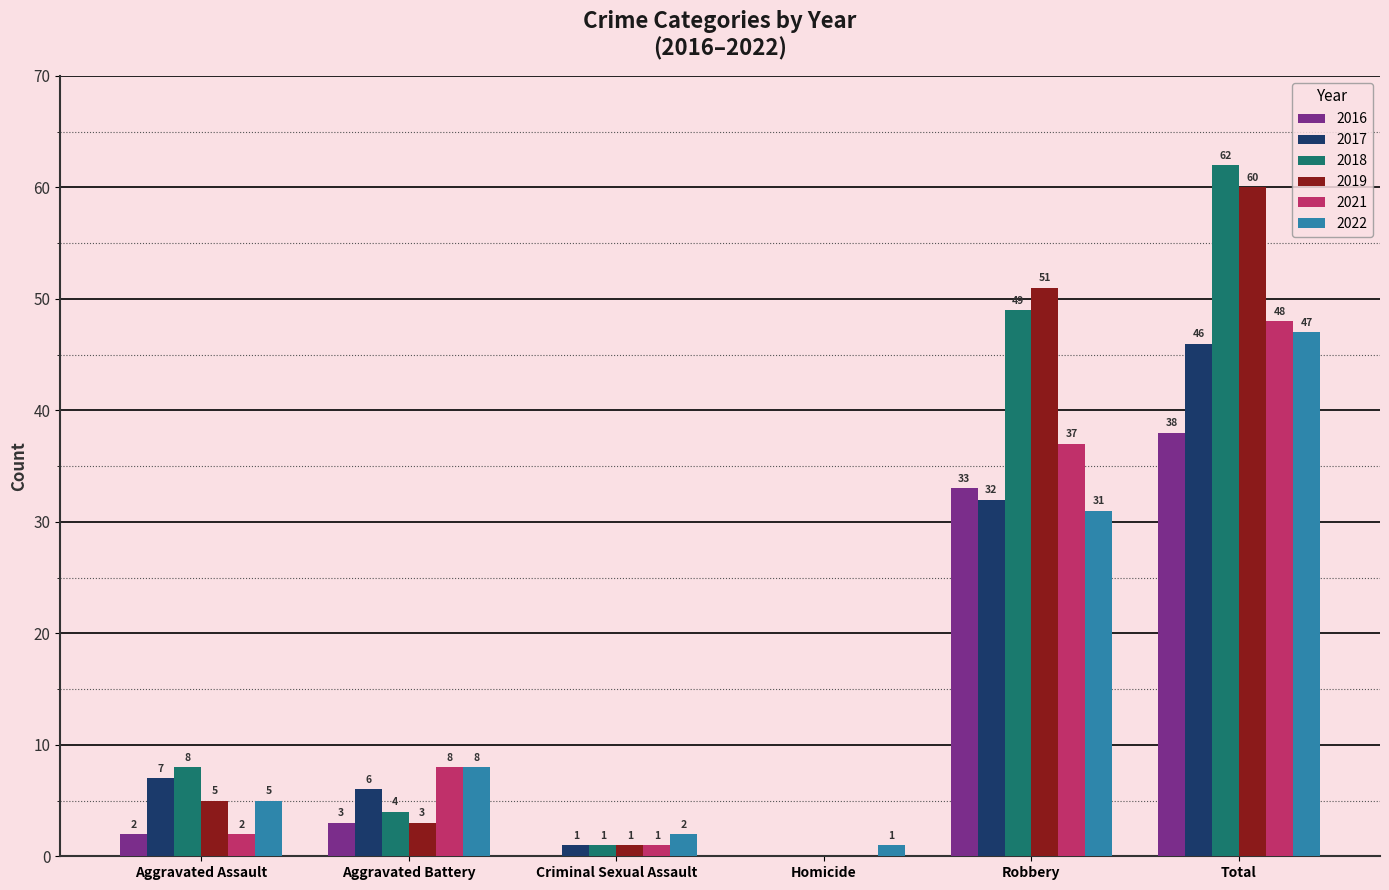

Which series changed the most between Aggravated Battery and Criminal Sexual Assault?

2021